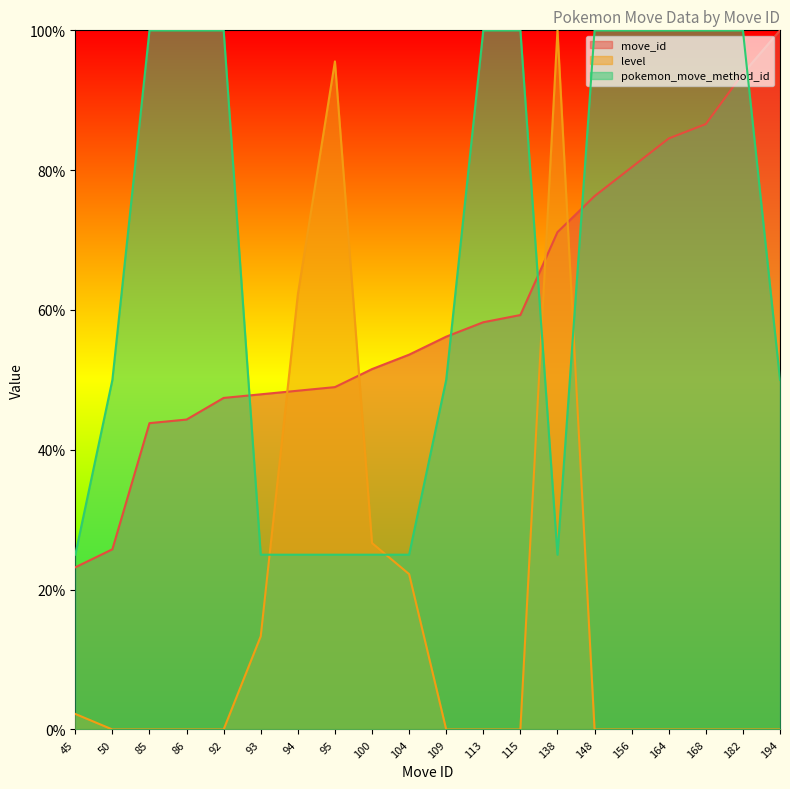

The pokemon_move_method_id series shows 9.7 at 93. True or false?

False